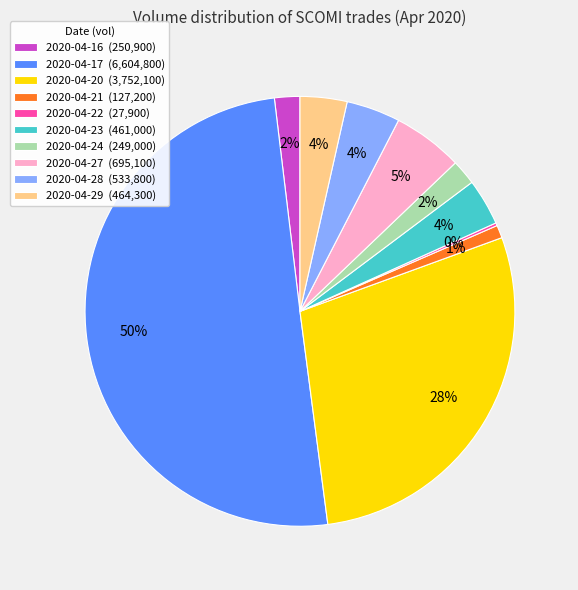

To the nearest percent, what is the average slice percentage?

10%